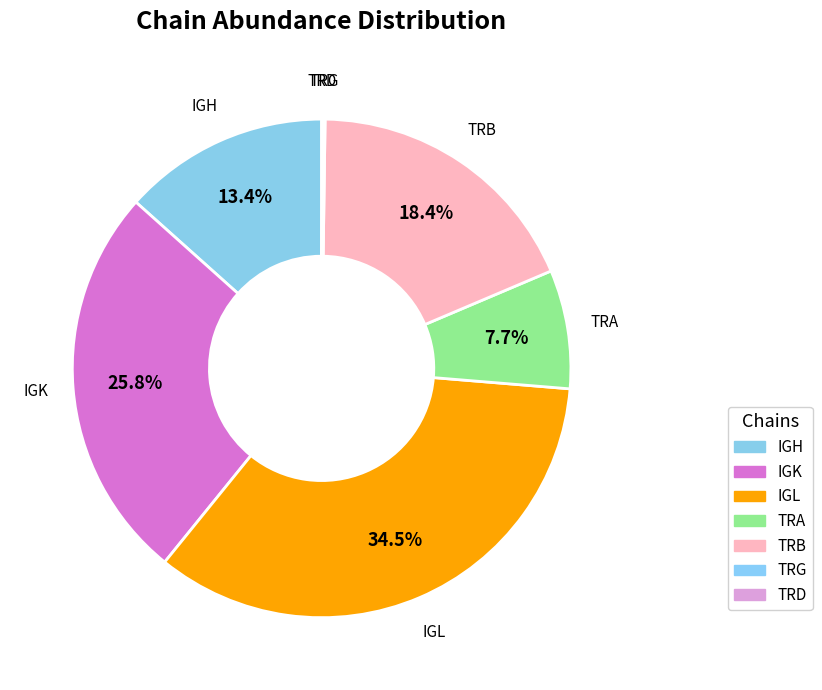

What is the ratio of the value at TRB to the value at TRA?

2.4